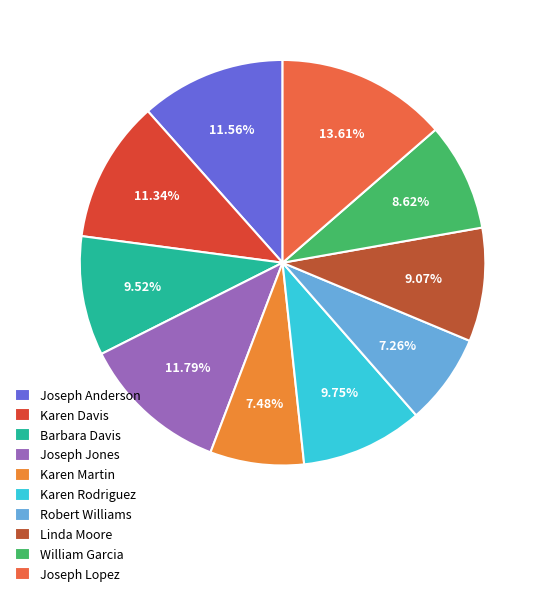

What is the total percentage of Karen Rodriguez and Robert Williams?

17.0%